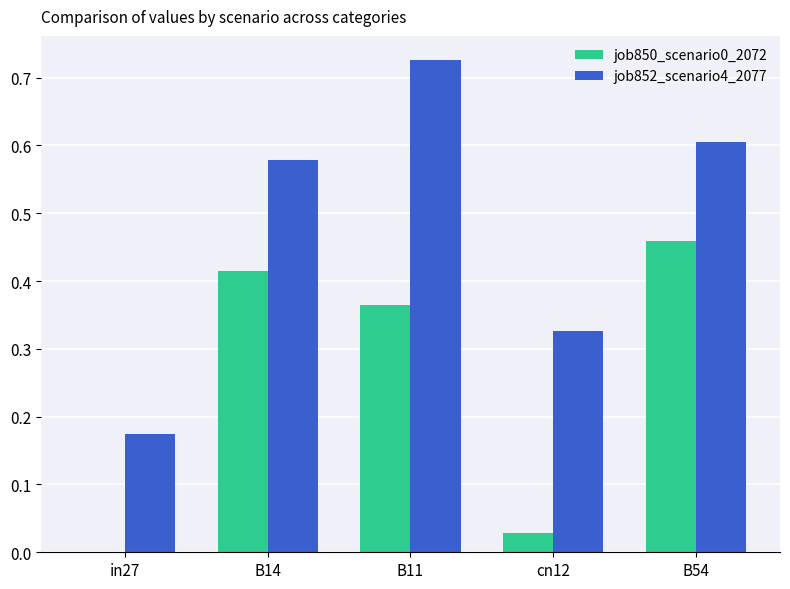

Which category has the highest value in the job850_scenario0_2072 series?

B54